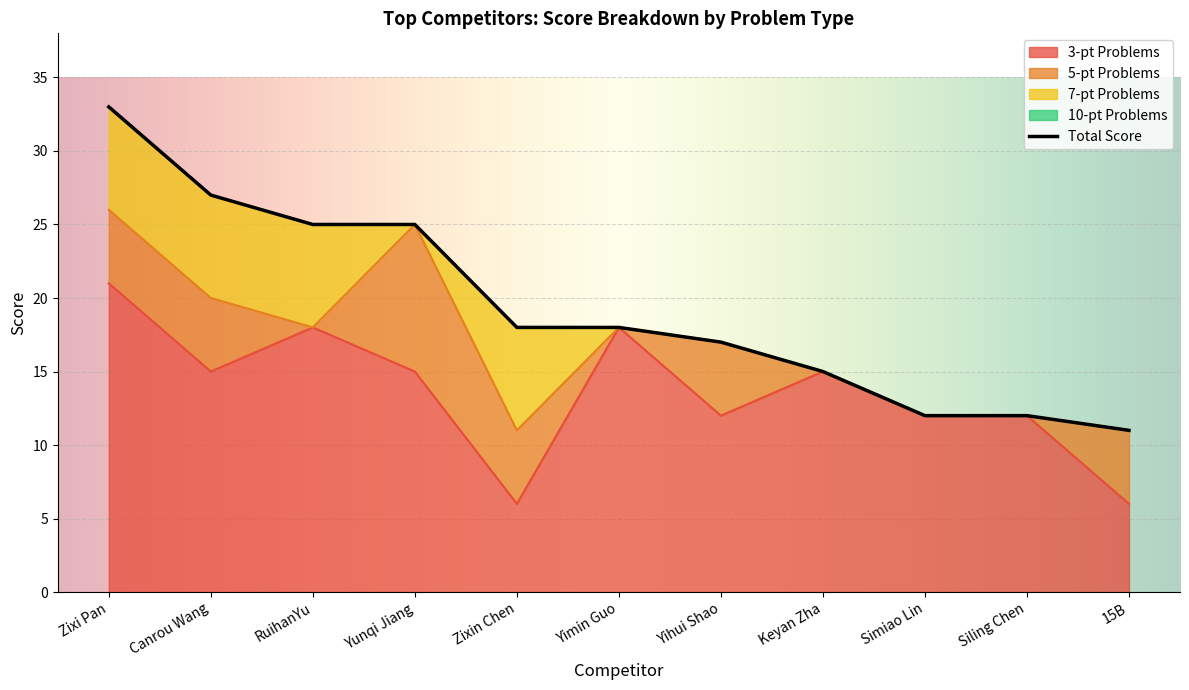

At how many categories does at least one series exceed 13?

8